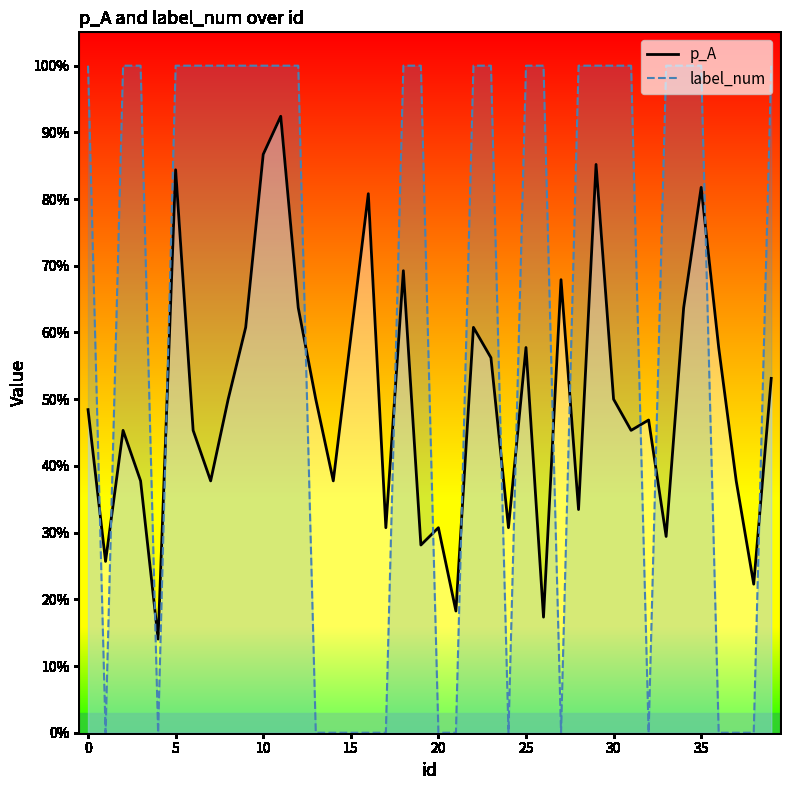

Is this an area chart (filled region under the line)?

No